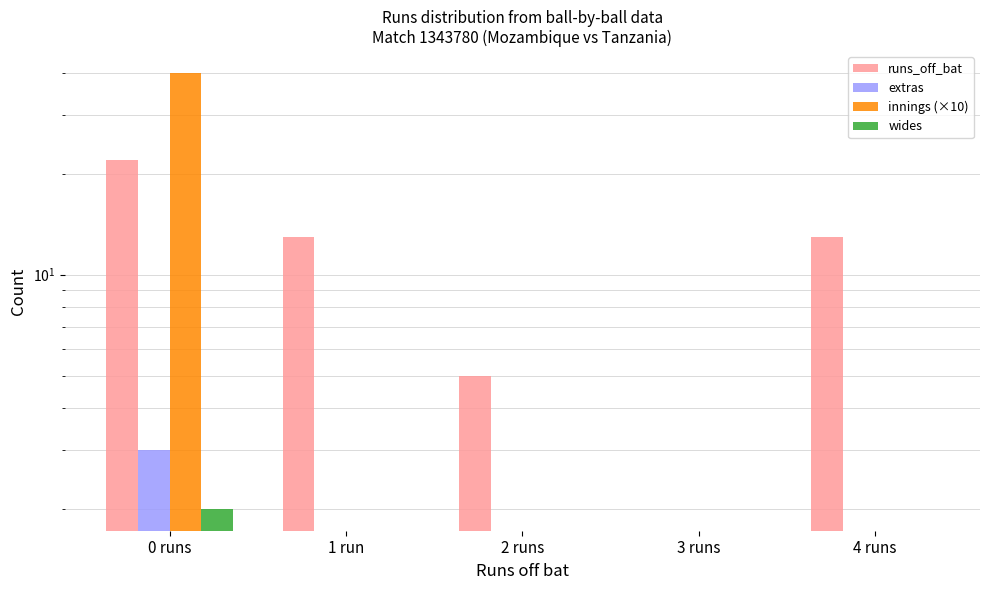

At 3 runs, list the series in order from smallest to largest.

runs_off_bat, extras, innings (×10), wides